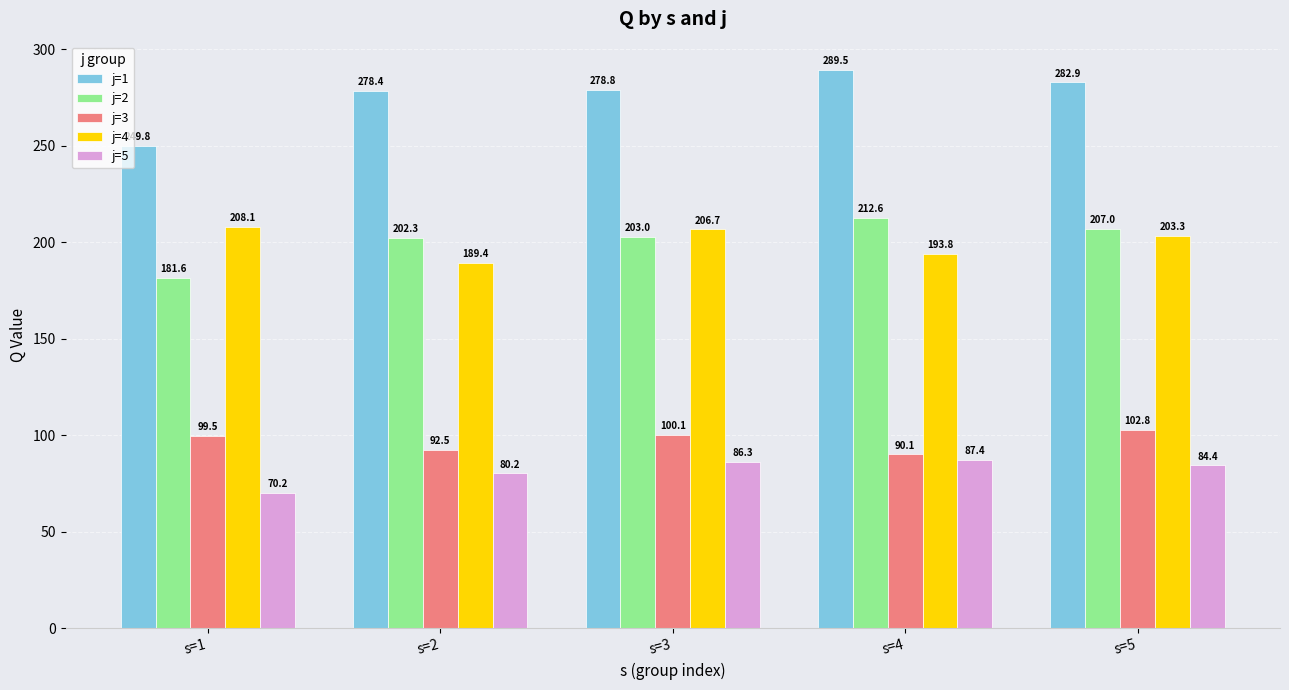

What is the value of the j=2 bar at the 5th from the left?

207.0